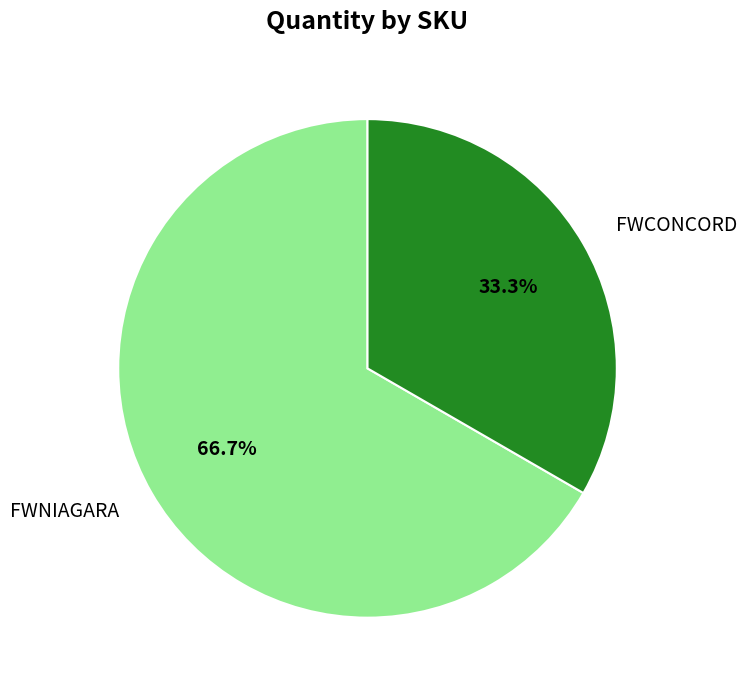

Is there any slice that represents more than half of the pie?

Yes